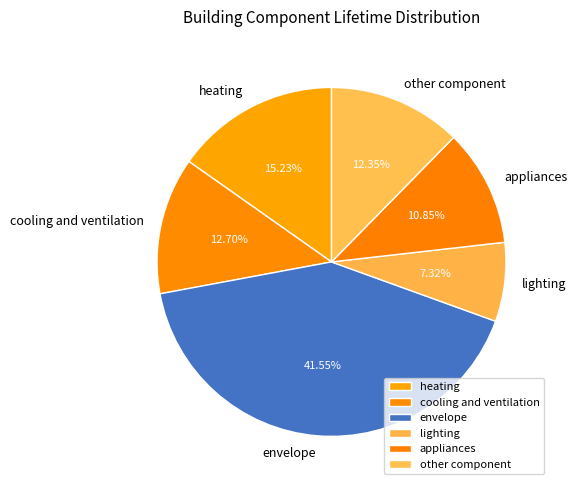

Between other component and heating, which is larger?

heating